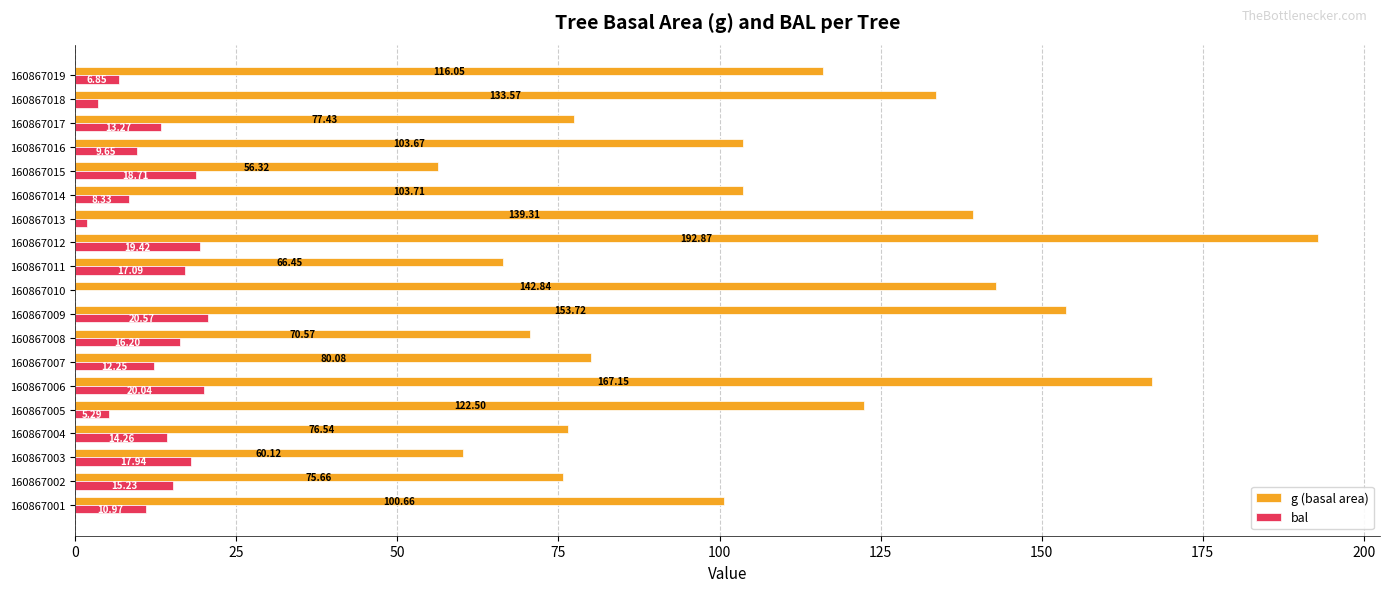

Which series has the largest total across all categories?

g (basal area)